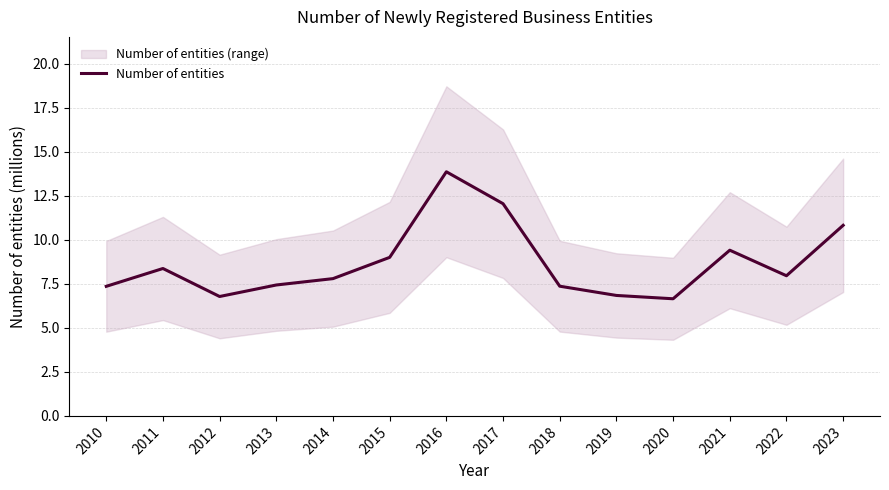

What is the sum of all values?

121.8